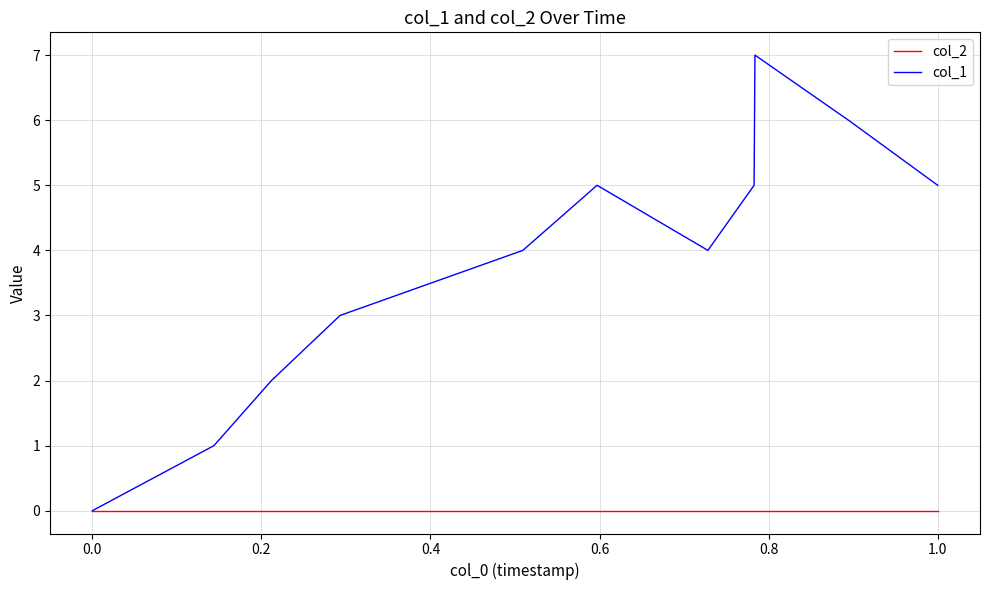

Reading right to left, transcribe all the data shown in this chart.

col_2: 0	0	0	0	0	0	0	0	0	0	0
col_1: 5	6	7	5	4	5	4	3	2	1	0